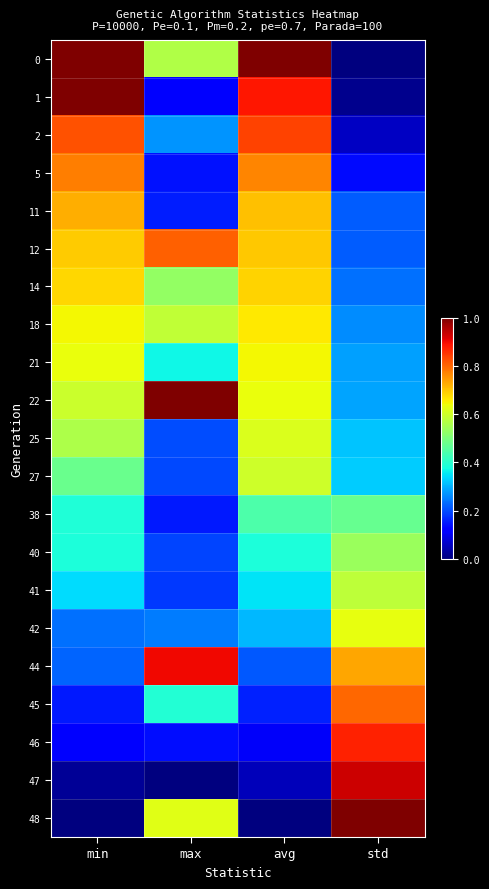

List the series in order of their peak value, highest first.

0, 48, 22, 1, 47, 44, 46, 2, 12, 45, 5, 11, 14, 18, 21, 42, 25, 27, 41, 40, 38